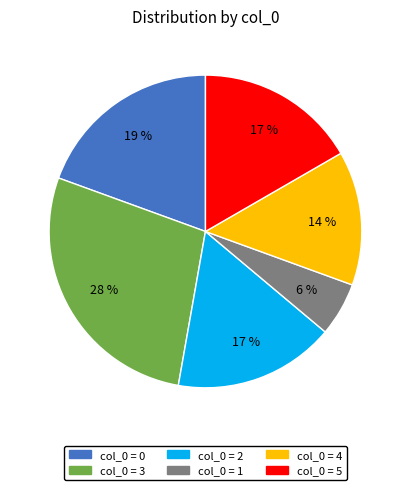

To the nearest percent, what is the average slice percentage?

17%